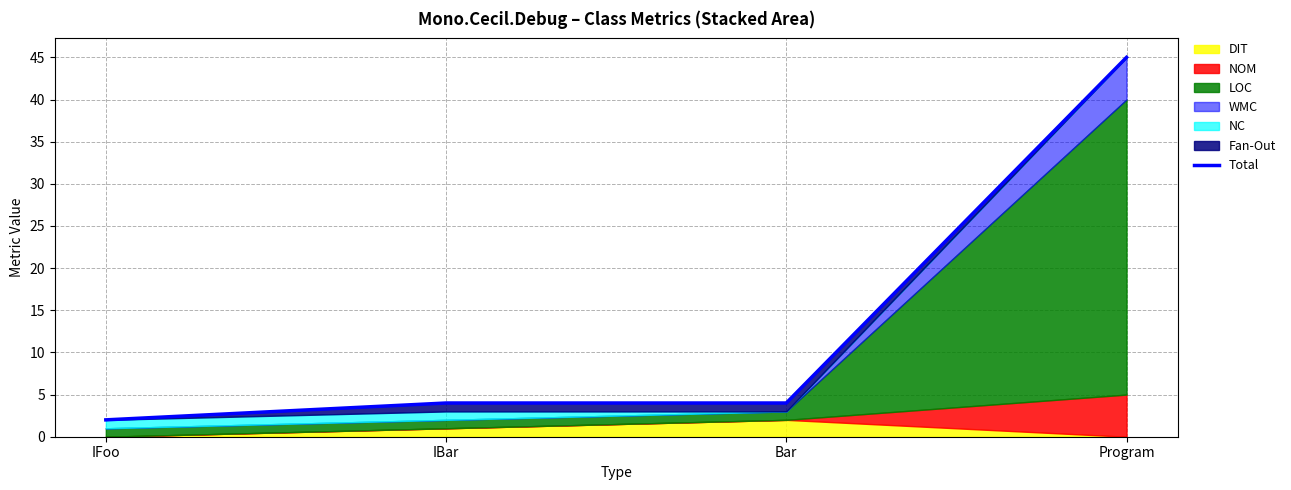

True or false: the data has more than 1 interior local peaks.

False